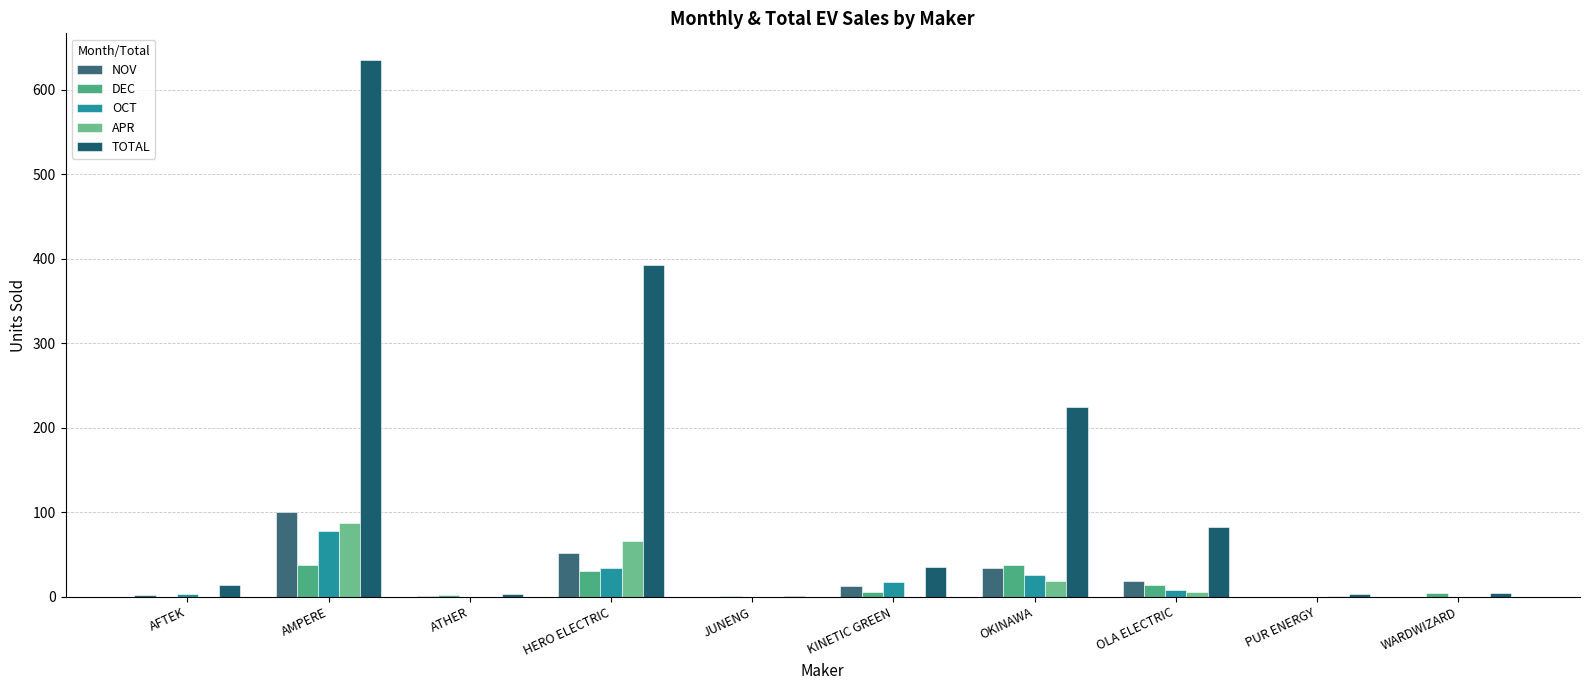

At which category is the sum across all series the highest?

AMPERE